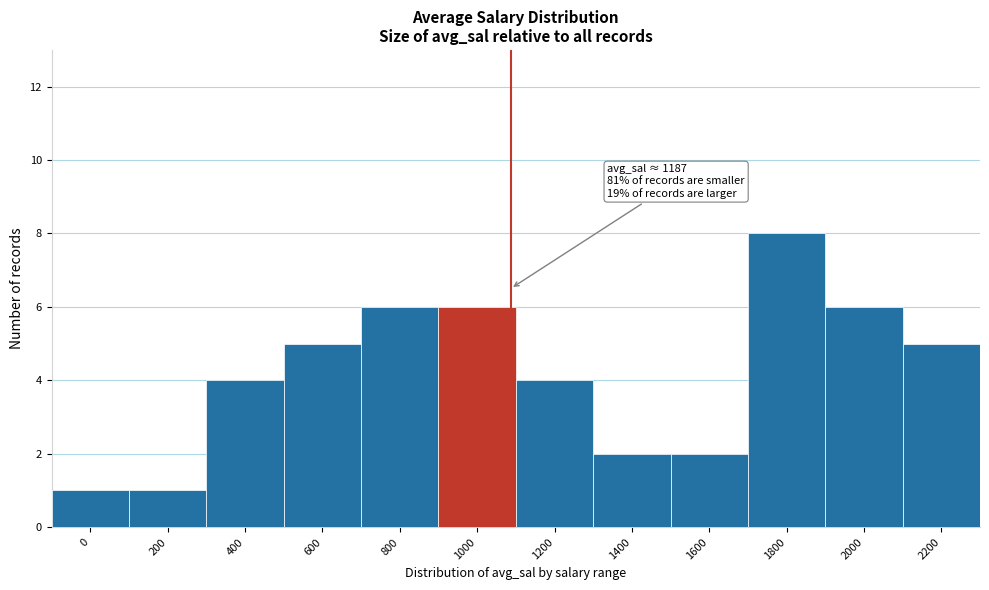

Reading left to right, list all the values displayed in this chart.

1	1	4	5	6	6	4	2	2	8	6	5